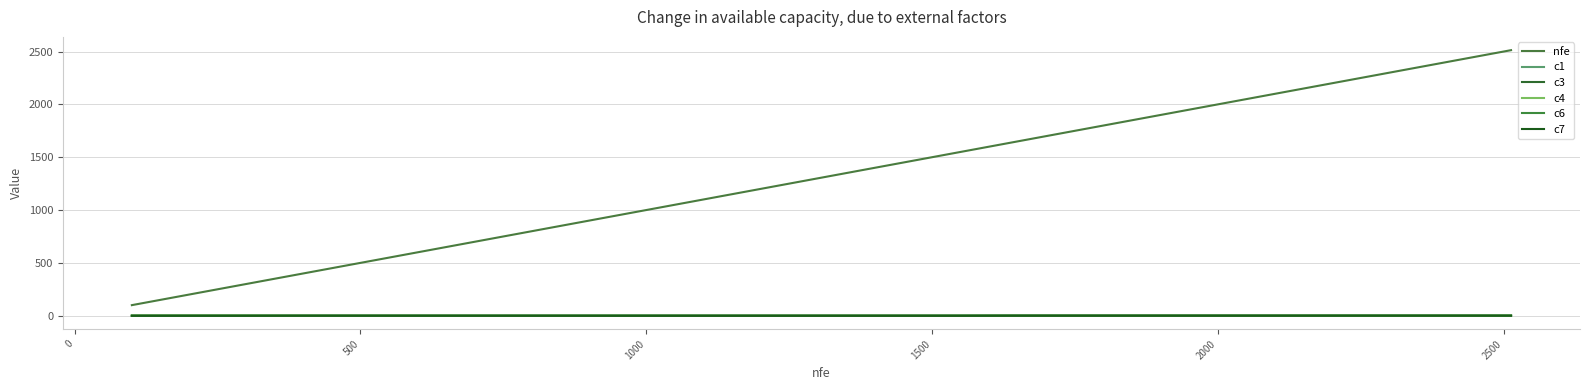

How many values in the c7 series exceed 0?

11